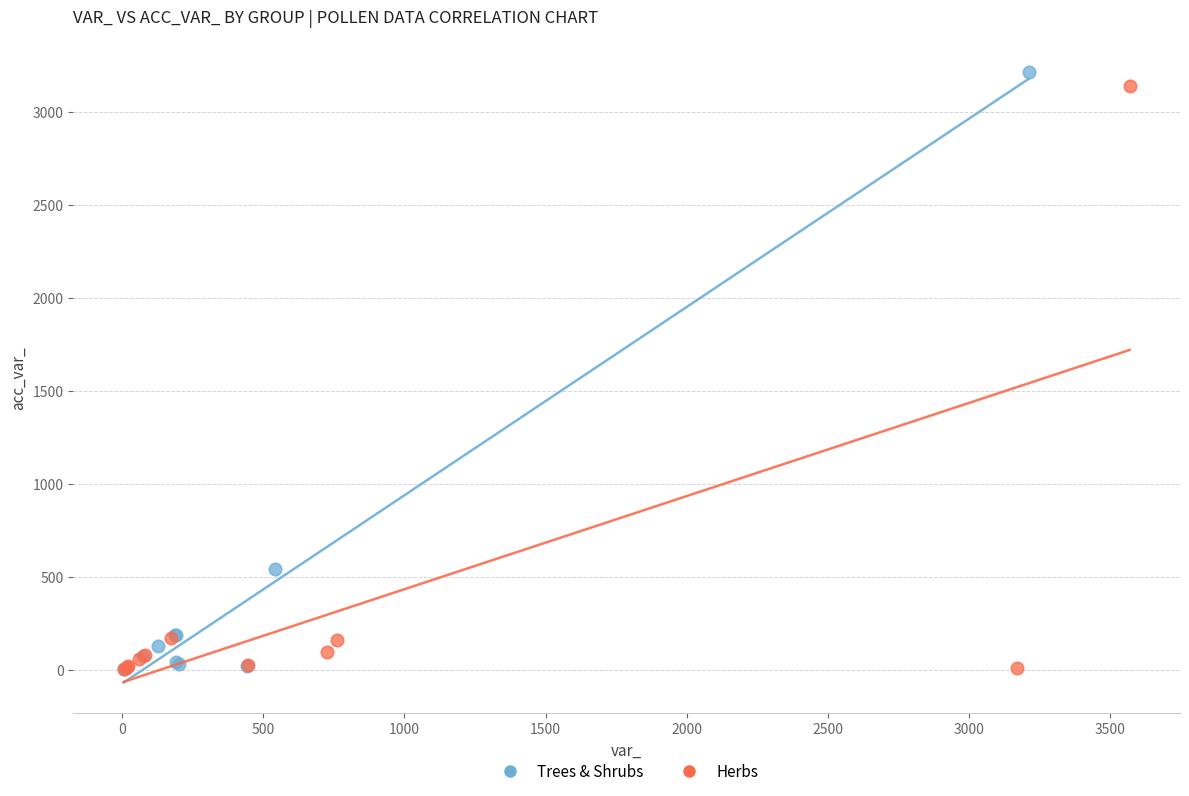

What are all the series names shown in the legend?

Trees & Shrubs, Herbs